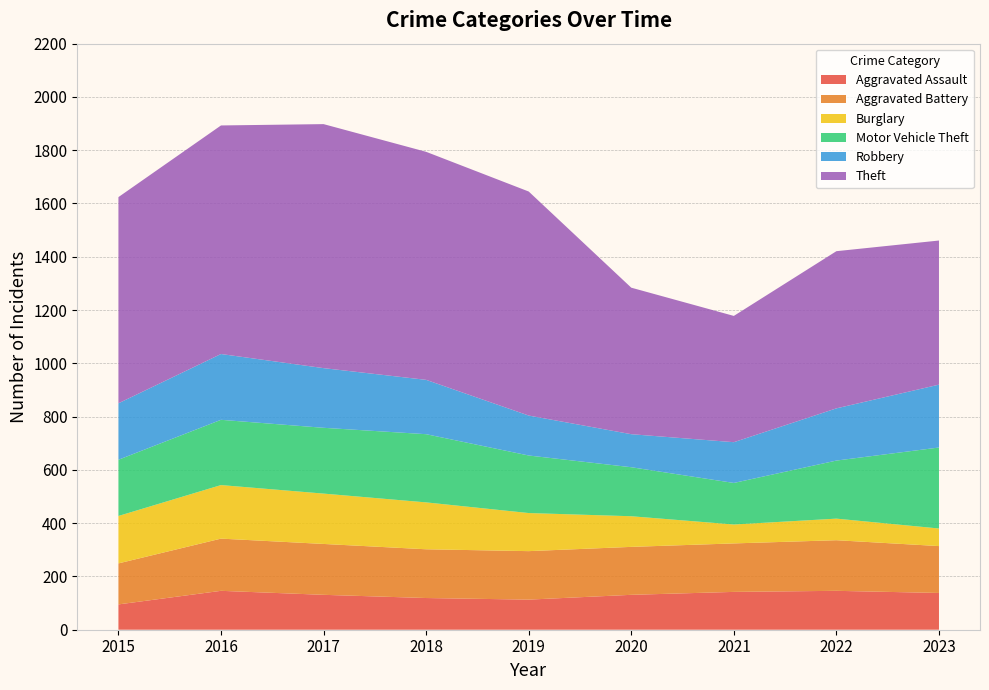

Reading left to right, what are all the values shown in this chart?

Aggravated Assault: 95	146	131	119	113	131	142	146	138
Aggravated Battery: 154	196	191	183	182	180	182	190	176
Burglary: 178	201	189	176	143	115	71	81	66
Motor Vehicle Theft: 211	245	247	256	216	184	156	218	304
Robbery: 212	247	224	204	150	124	153	196	236
Theft: 774	858	916	856	841	550	474	590	541